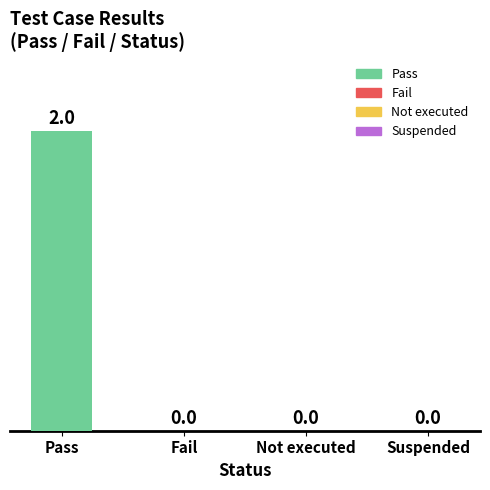

The chart shows a value of -1 at Not executed. True or false?

False